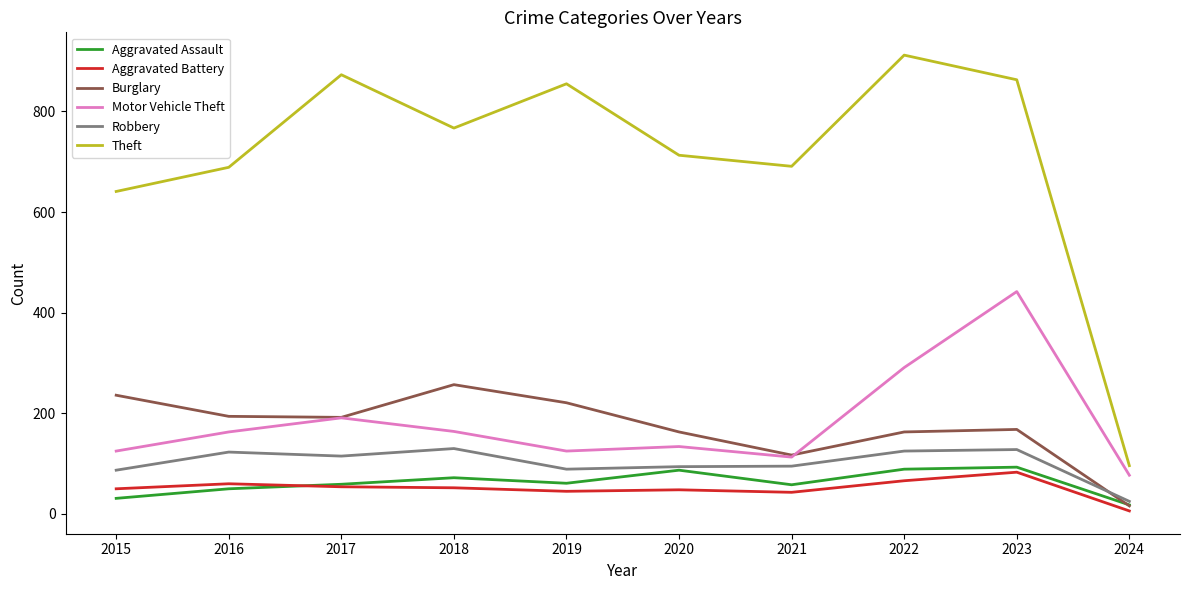

True or false: Aggravated Assault has a value of 58 at 2021.

True